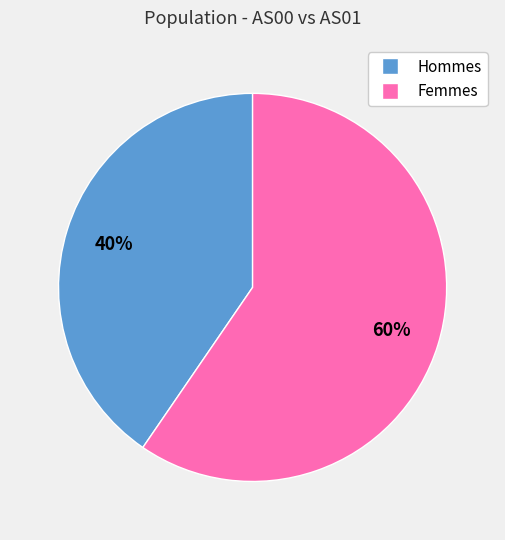

Does any single category account for the majority?

Yes